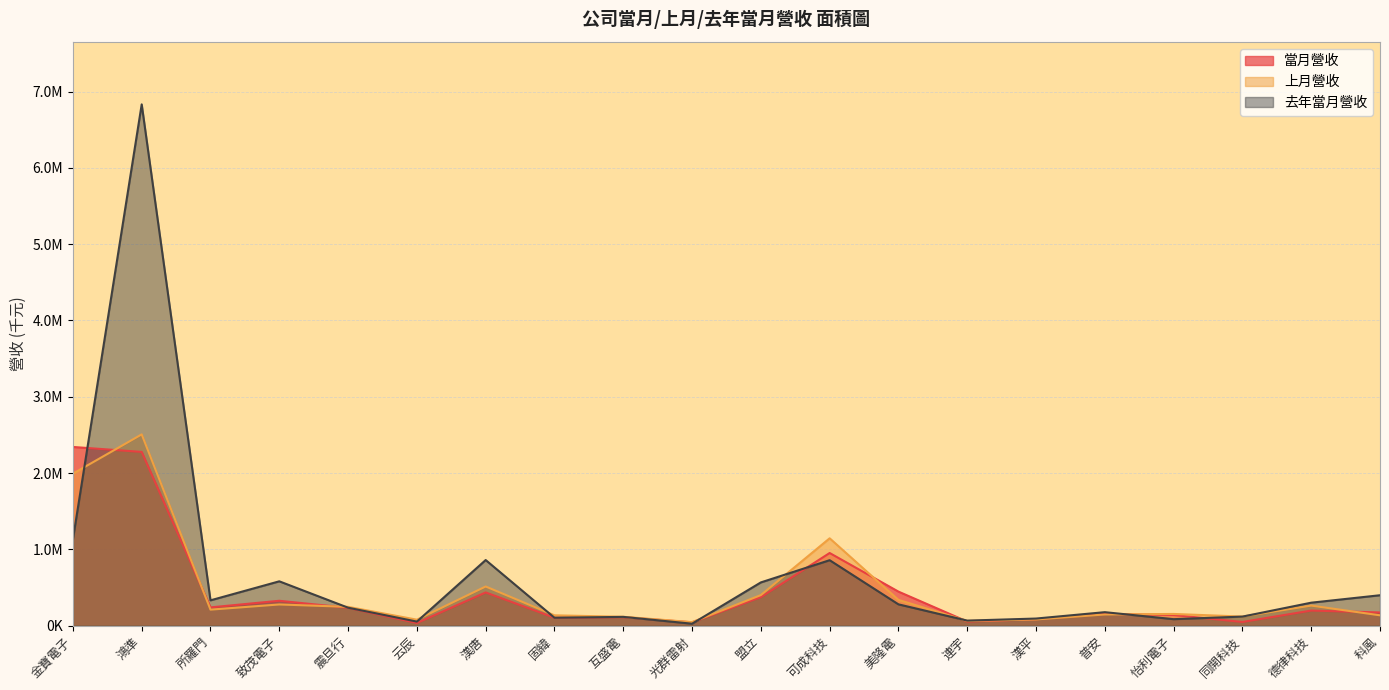

Which category has the highest value across all series?

鴻準